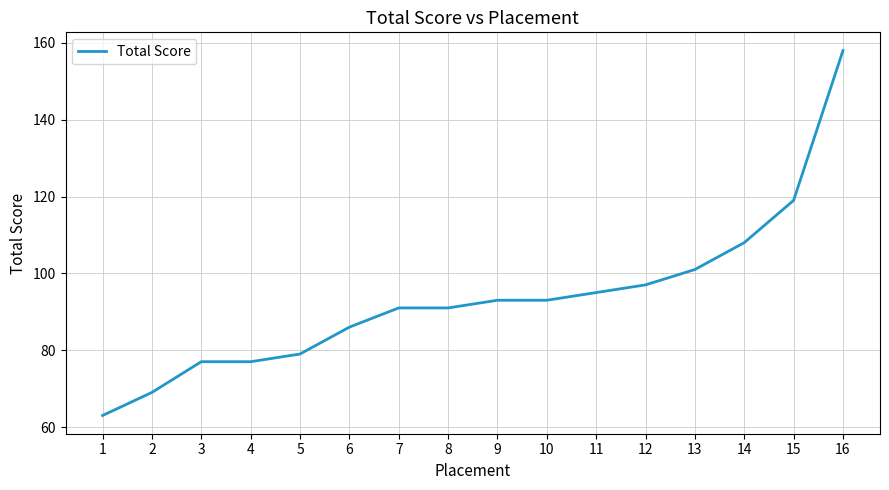

True or false: the data shows 71 at 14.

False